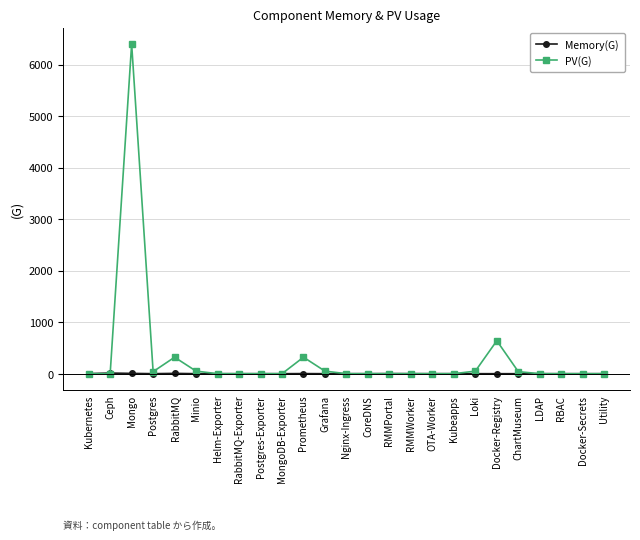

How many lines are shown in the chart?

2